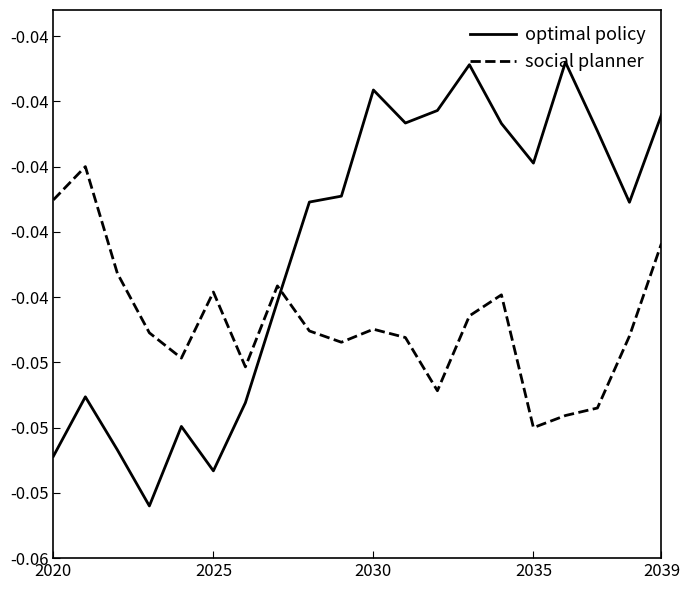

Does the chart display data point markers on the line(s)?

No